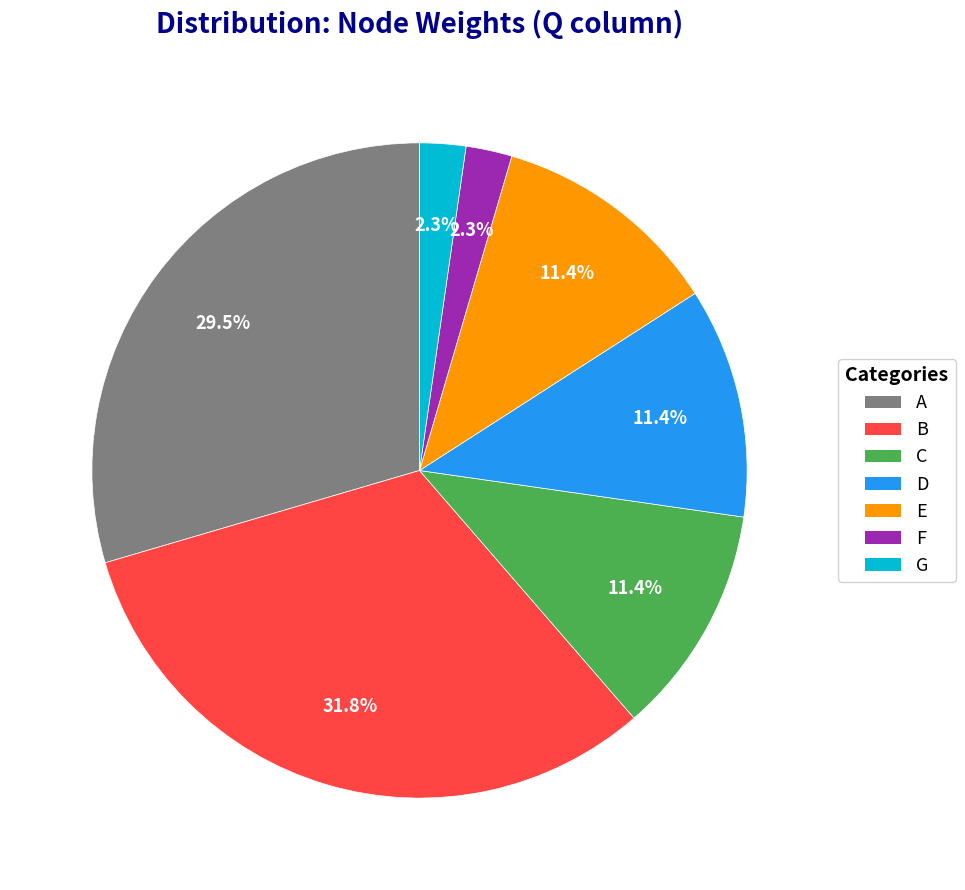

Does any single category account for the majority?

No